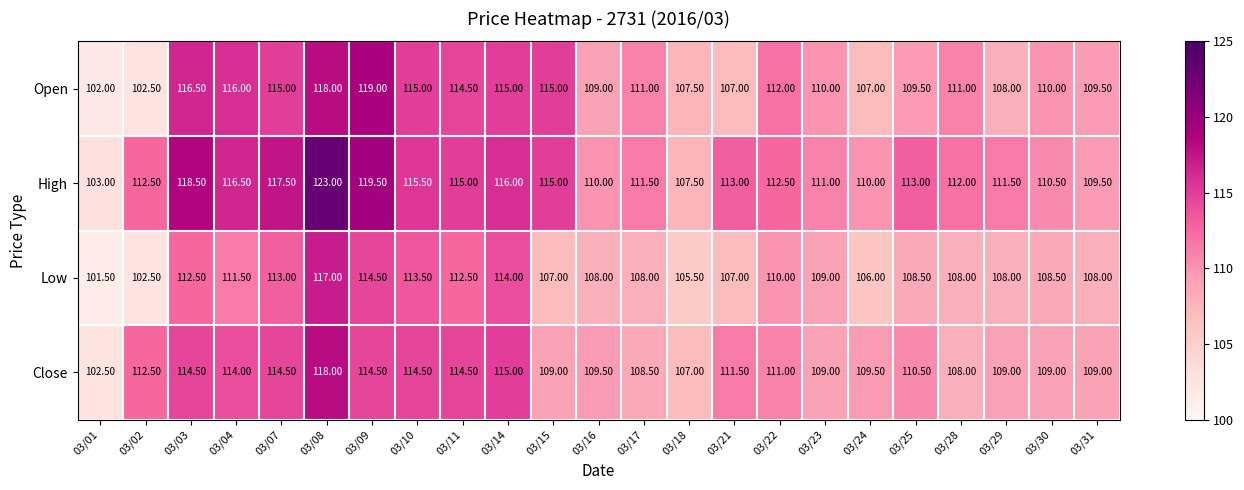

Which series has the widest spread of values?

High